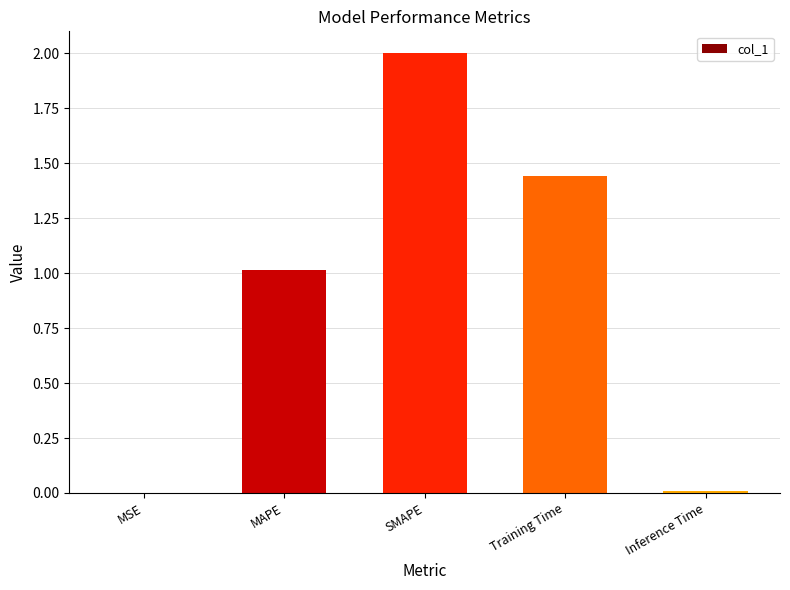

What is the sum of all values?

4.5